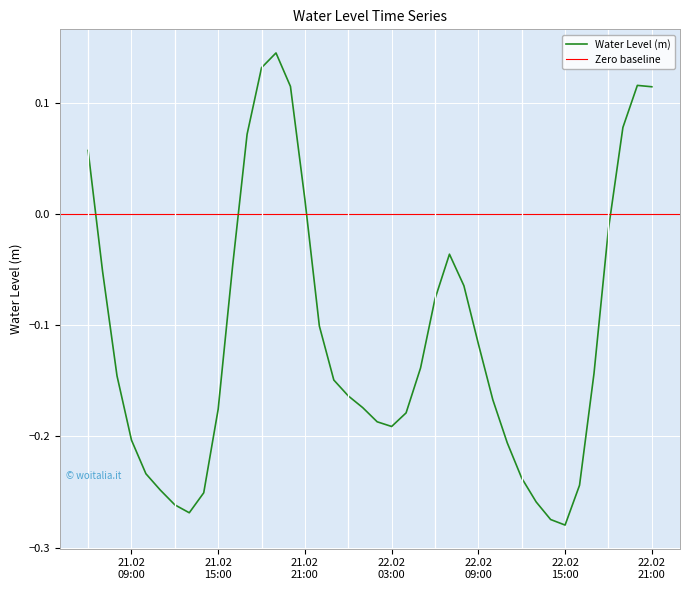

List the labels in order of value, smallest first.

2025-02-22 15:00:00, 2025-02-22 14:00:00, 2025-02-21 13:00:00, 2025-02-21 12:00:00, 2025-02-22 13:00:00, 2025-02-21 14:00:00, 2025-02-21 11:00:00, 2025-02-22 16:00:00, 2025-02-22 12:00:00, 2025-02-21 10:00:00, 2025-02-22 11:00:00, 2025-02-21 09:00:00, 2025-02-22 03:00:00, 2025-02-22 02:00:00, 2025-02-22 04:00:00, 2025-02-21 15:00:00, 2025-02-22 01:00:00, 2025-02-22 10:00:00, 2025-02-22 00:00:00, 2025-02-21 23:00:00, 2025-02-21 08:00:00, 2025-02-22 17:00:00, 2025-02-22 05:00:00, 2025-02-22 09:00:00, 2025-02-21 22:00:00, 2025-02-22 06:00:00, 2025-02-22 08:00:00, 2025-02-21 07:00:00, 2025-02-21 16:00:00, 2025-02-22 07:00:00, 2025-02-22 18:00:00, 2025-02-21 21:00:00, 2025-02-21 06:00:00, 2025-02-21 17:00:00, 2025-02-22 19:00:00, 2025-02-22 21:00:00, 2025-02-21 20:00:00, 2025-02-22 20:00:00, 2025-02-21 18:00:00, 2025-02-21 19:00:00